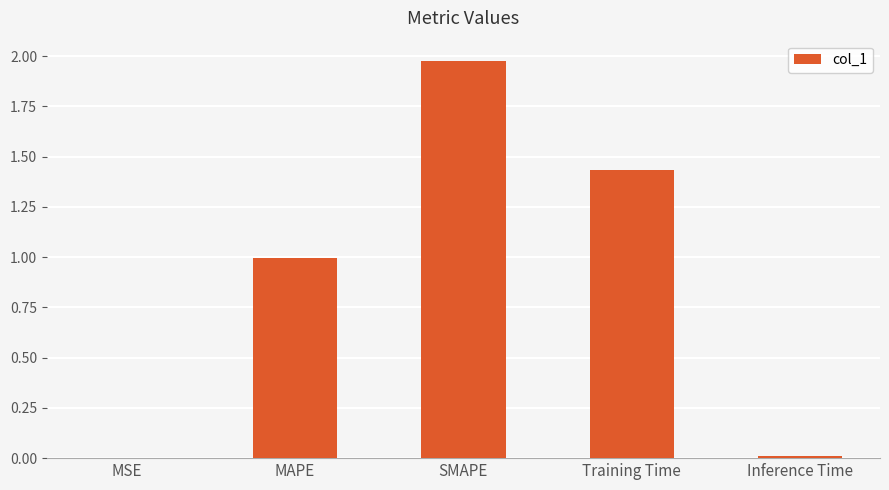

Are the bars horizontal?

No